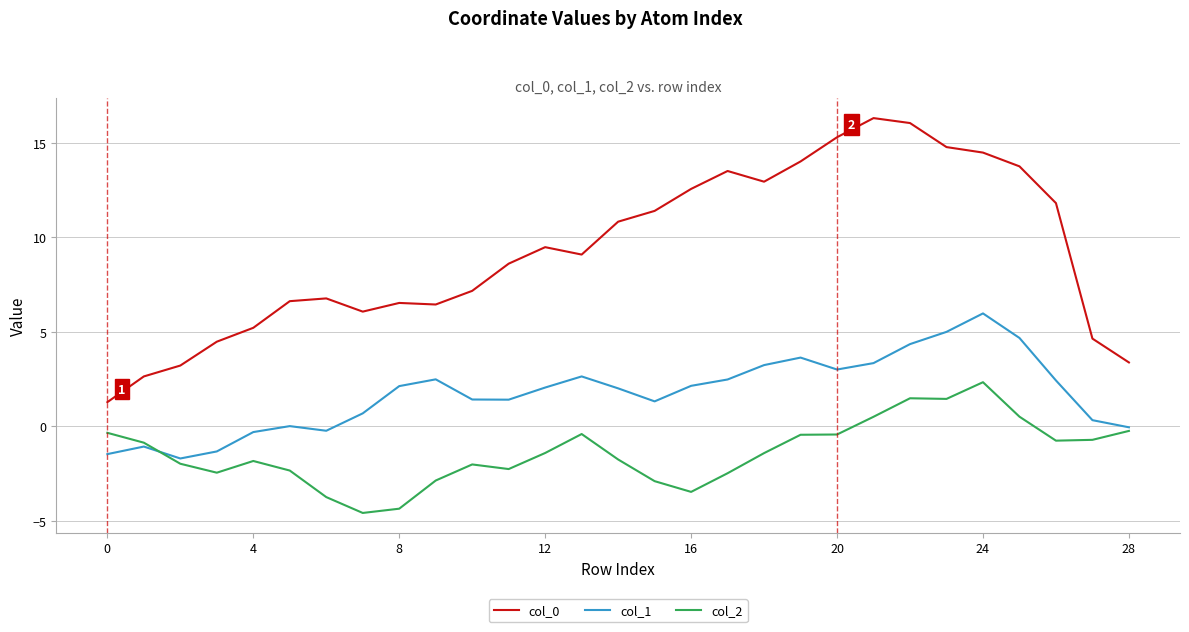

What is the minimum value shown in the chart?

-4.6